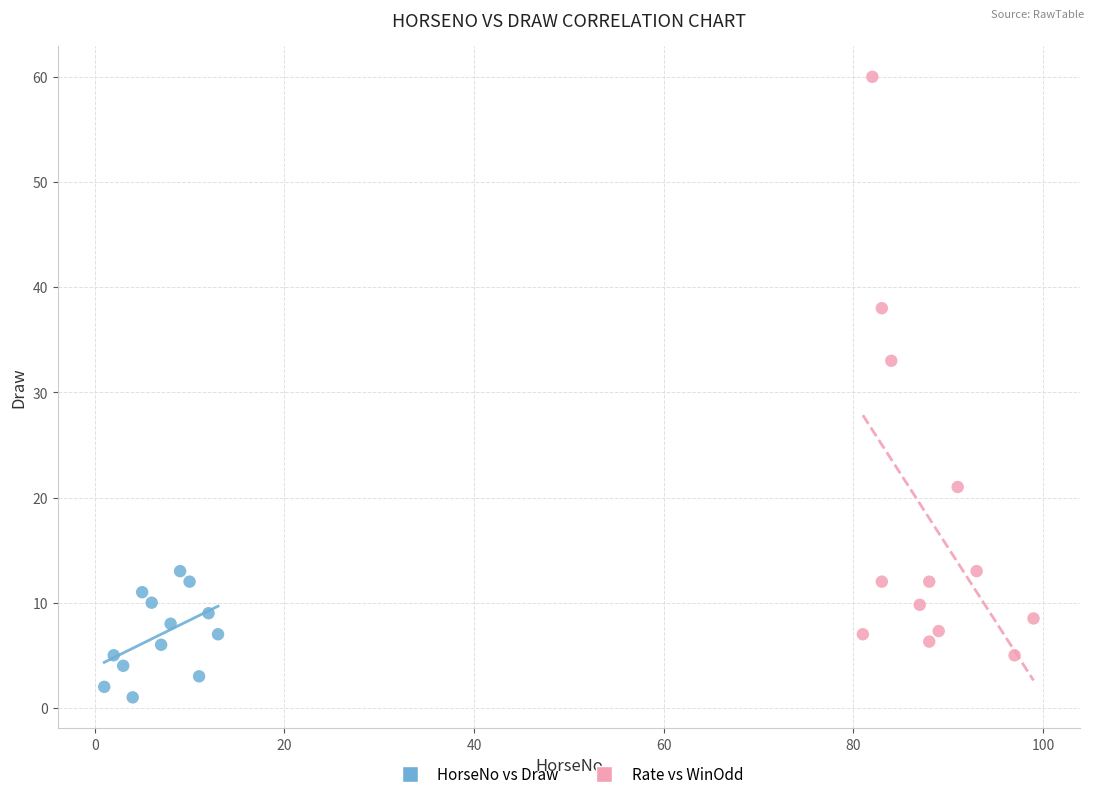

Which series contains the highest Y value?

Rate vs WinOdd